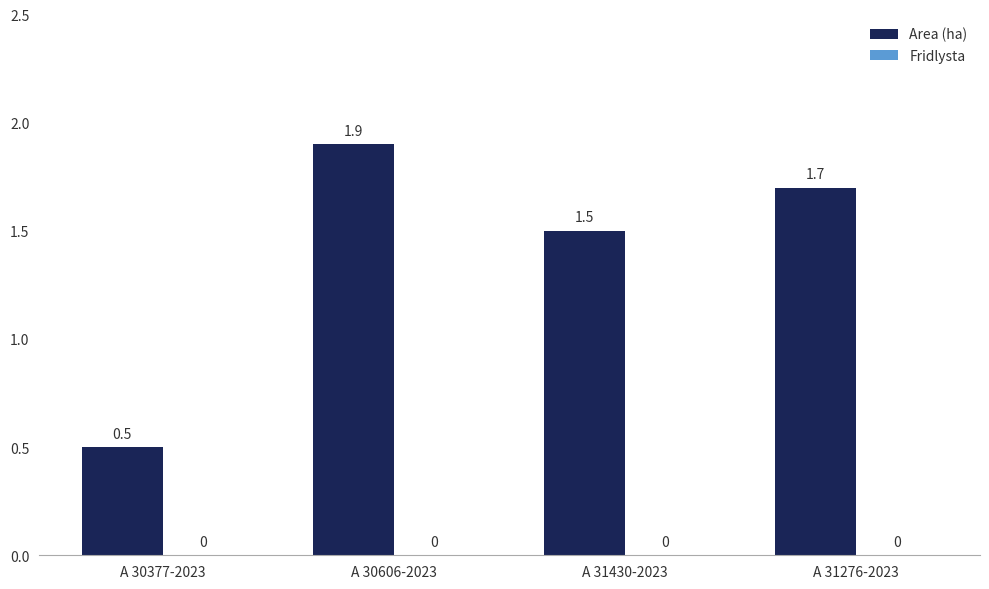

What is the maximum value shown in the chart?

1.9